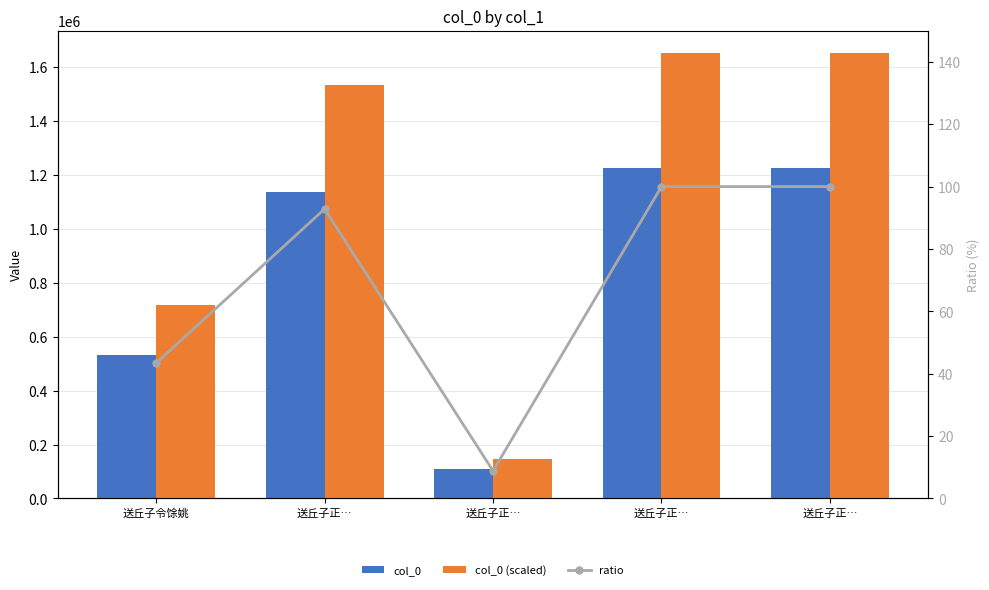

Rank the series by their average value, from highest to lowest.

col_0 (scaled), col_0, ratio